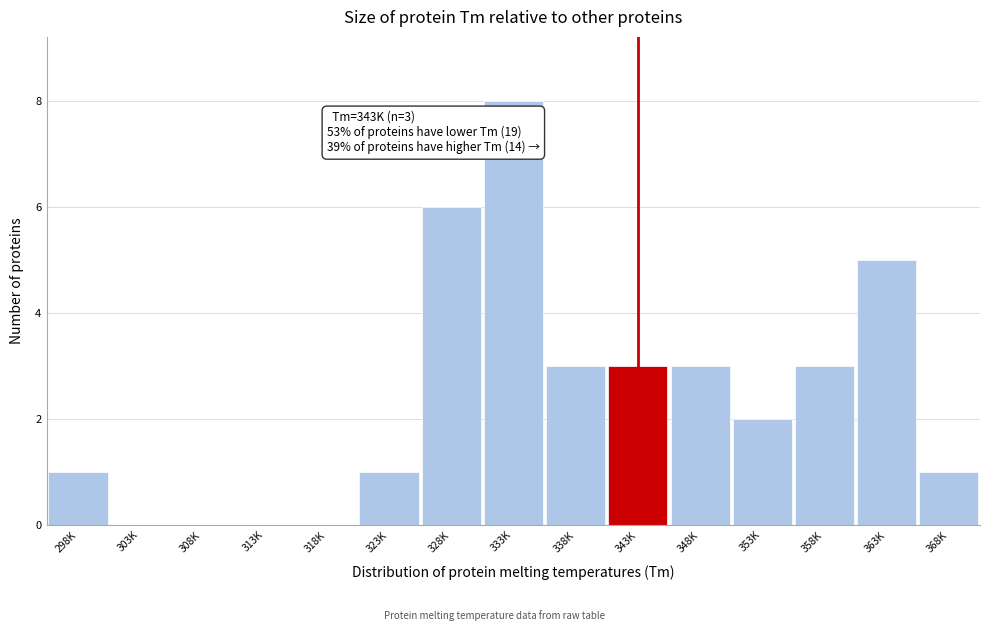

Reading right to left, what are all the values shown in this chart?

368K=1	363K=5	358K=3	353K=2	348K=3	343K=3	338K=3	333K=8	328K=6	323K=1	318K=0	313K=0	308K=0	303K=0	298K=1